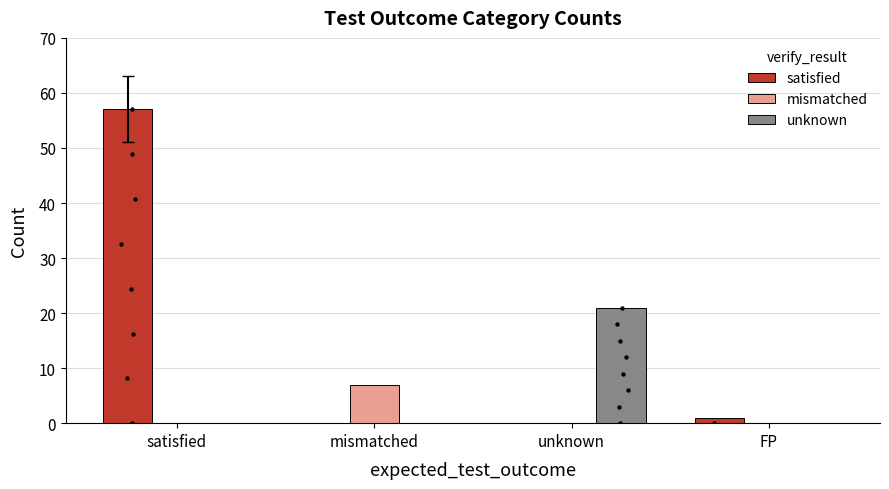

What is the total value across all series at satisfied?

57